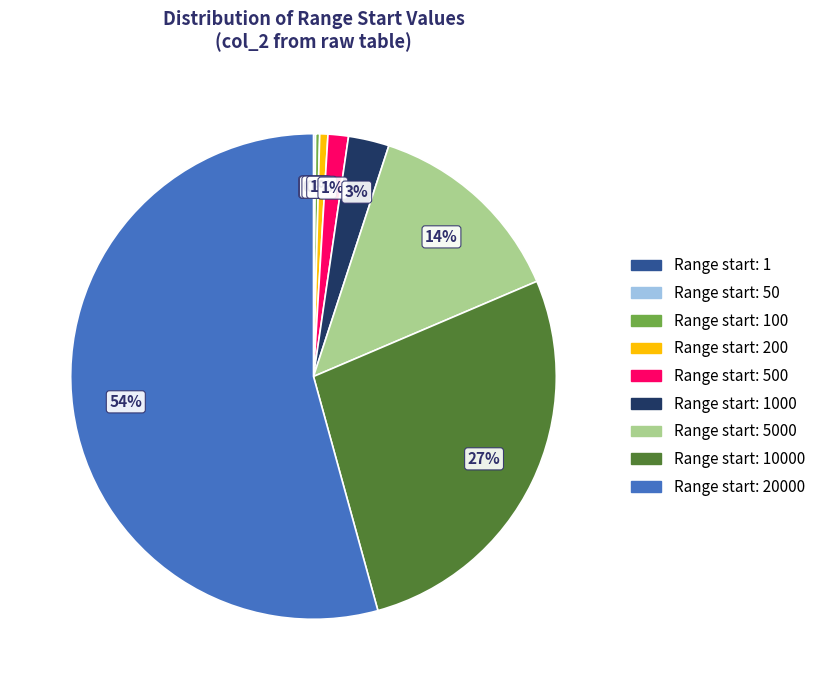

To the nearest percent, what is the difference between the largest and smallest slice percentages?

54%